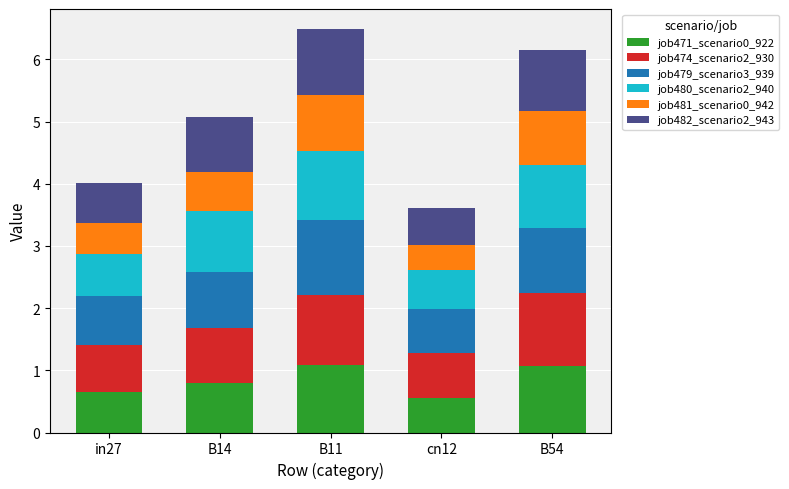

Are the bars grouped side by side (vs. stacked)?

No